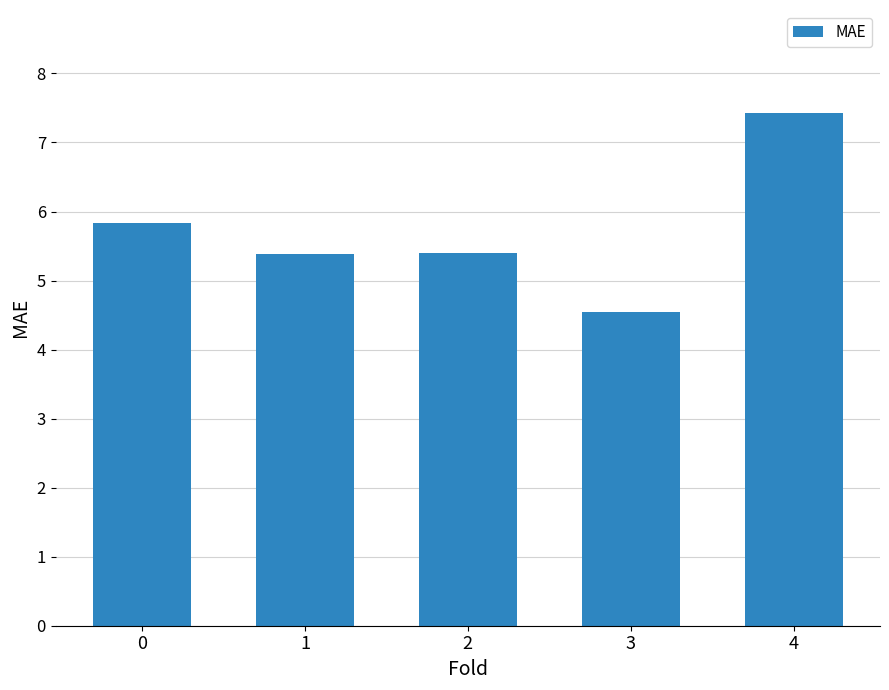

Read the value at 0.

5.8